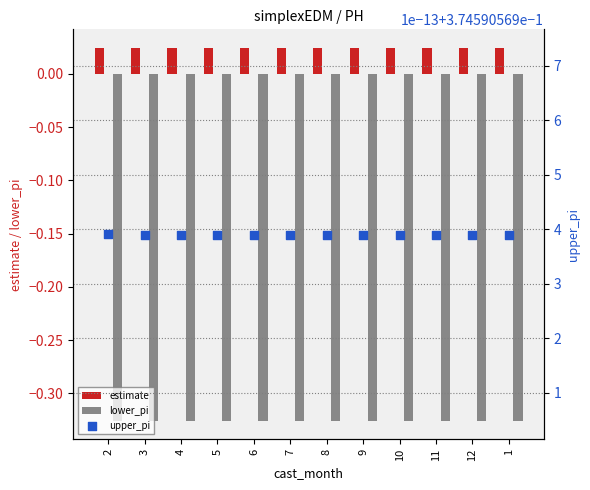

At which category is the sum across all series the highest?

2